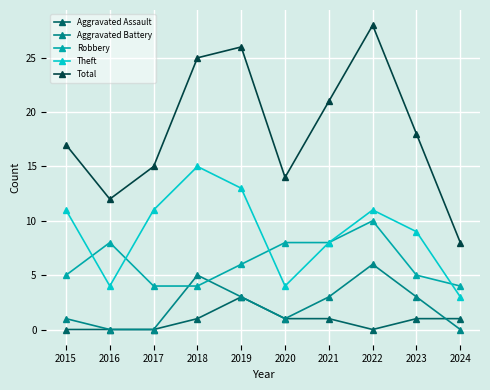

True or false: Total and Theft cross at least once.

False